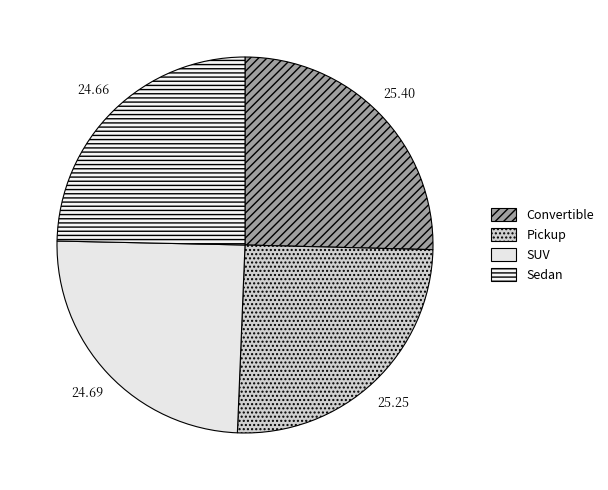

True or false: Pickup accounts for 36% of the total.

False